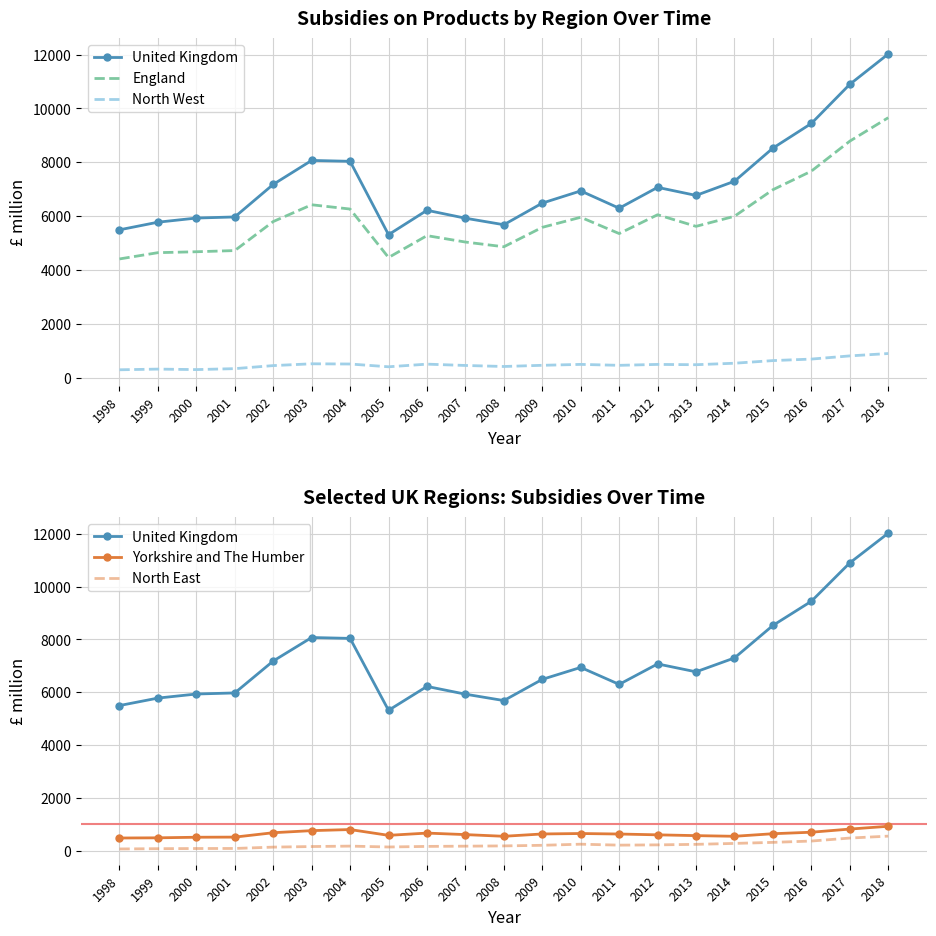

What is the value of the North West point at the 12th from the left?

464